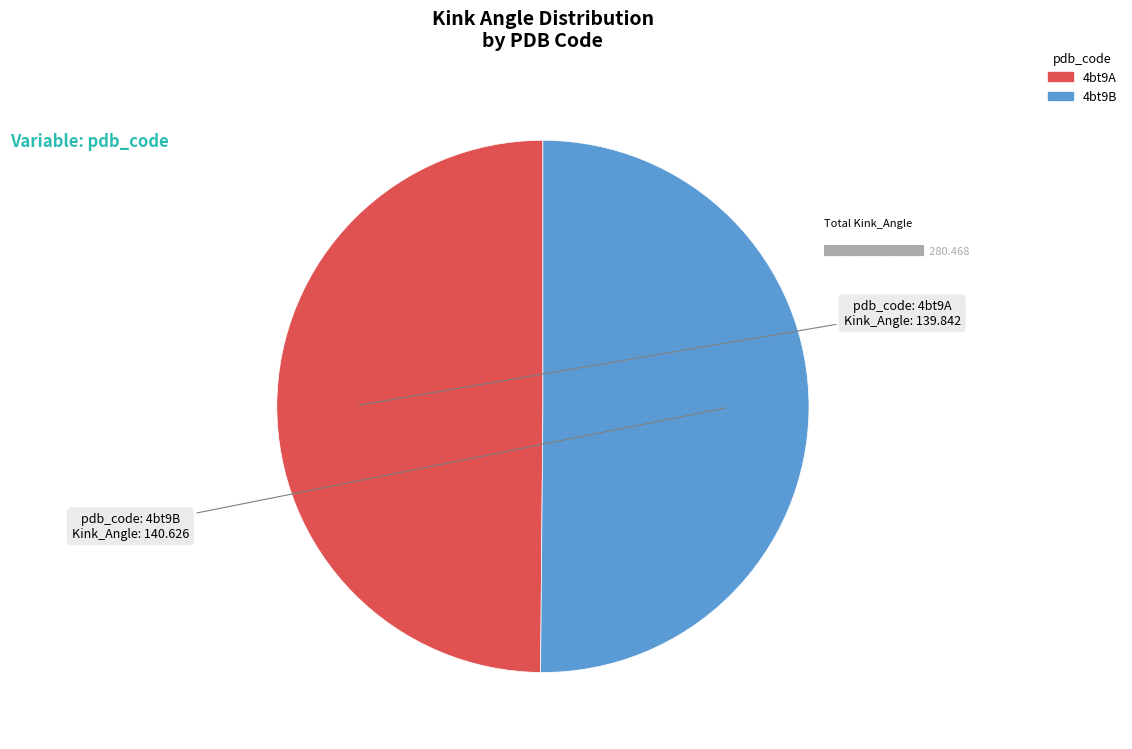

How many slices are in this pie chart?

2